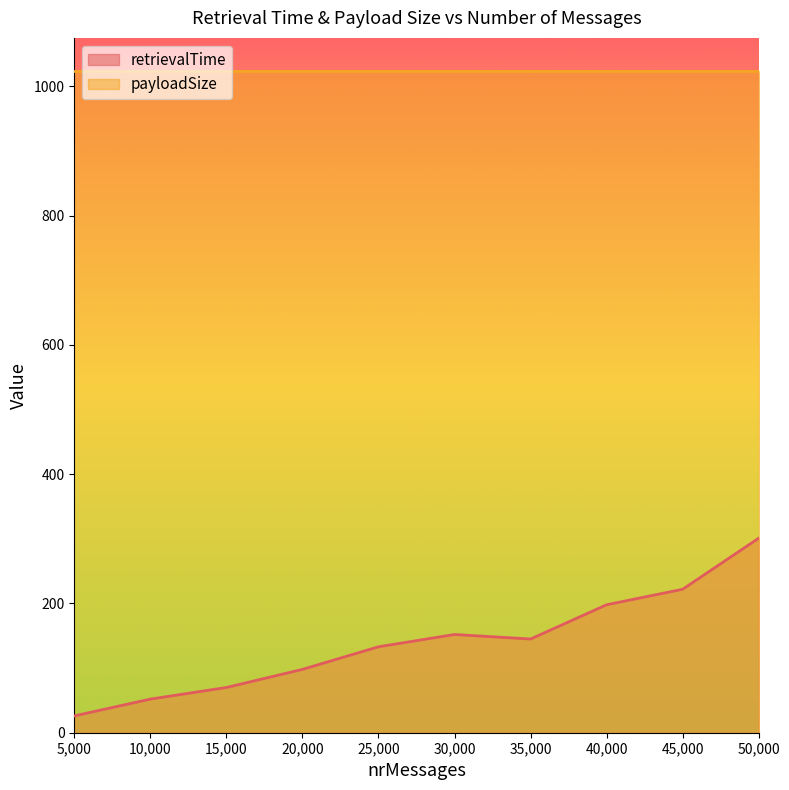

List the labels in order of value, smallest first.

5000, 10000, 15000, 20000, 25000, 35000, 30000, 40000, 45000, 50000